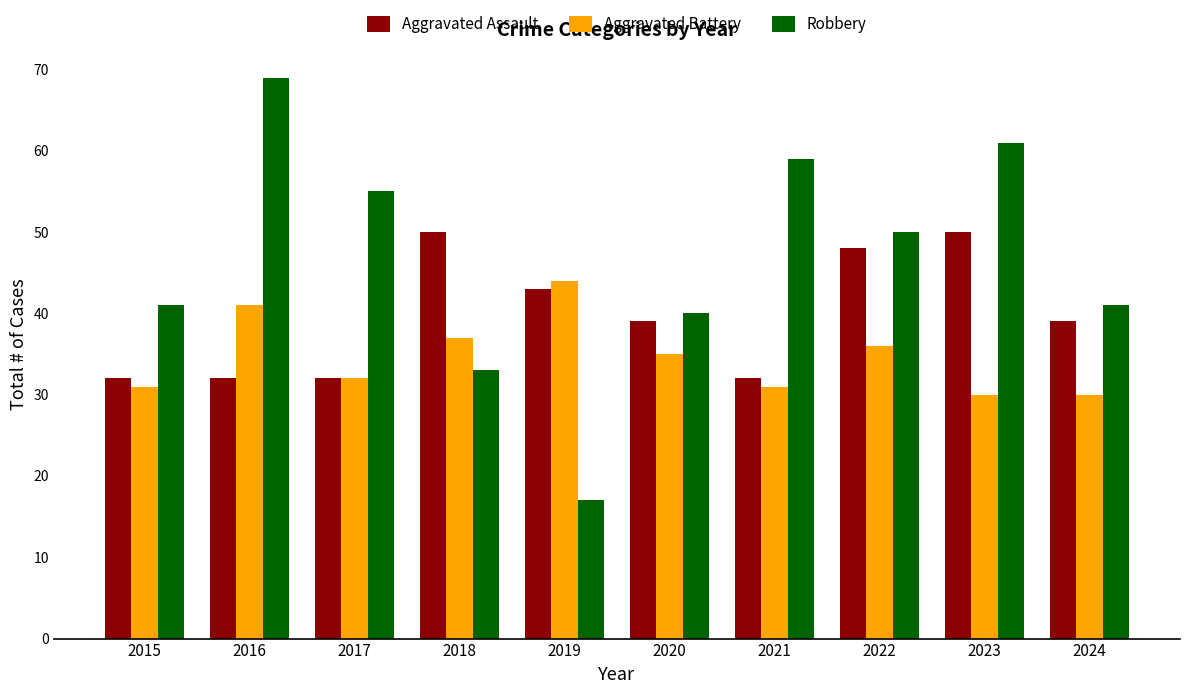

Is it true that Robbery equals 19 at 2021?

False